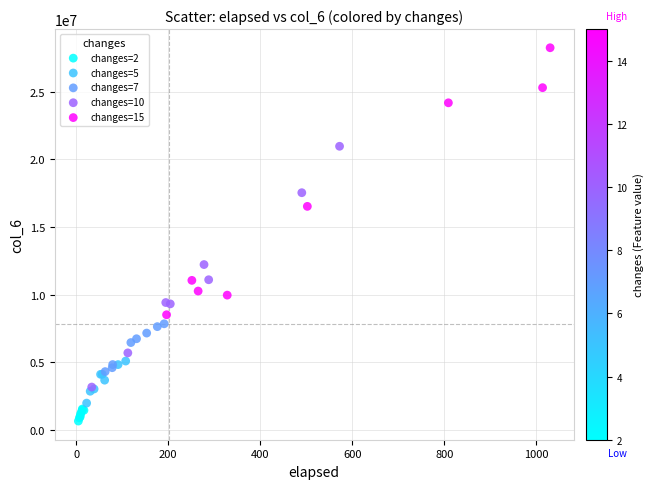

Which series contains the highest Y value?

changes=15